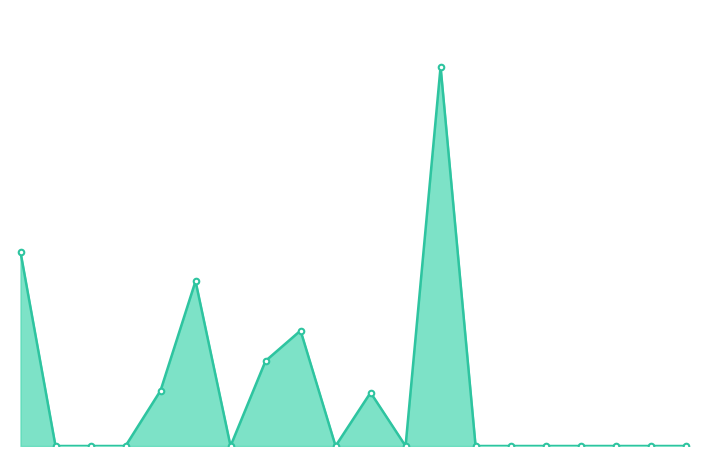

Does the chart have visible grid lines?

No